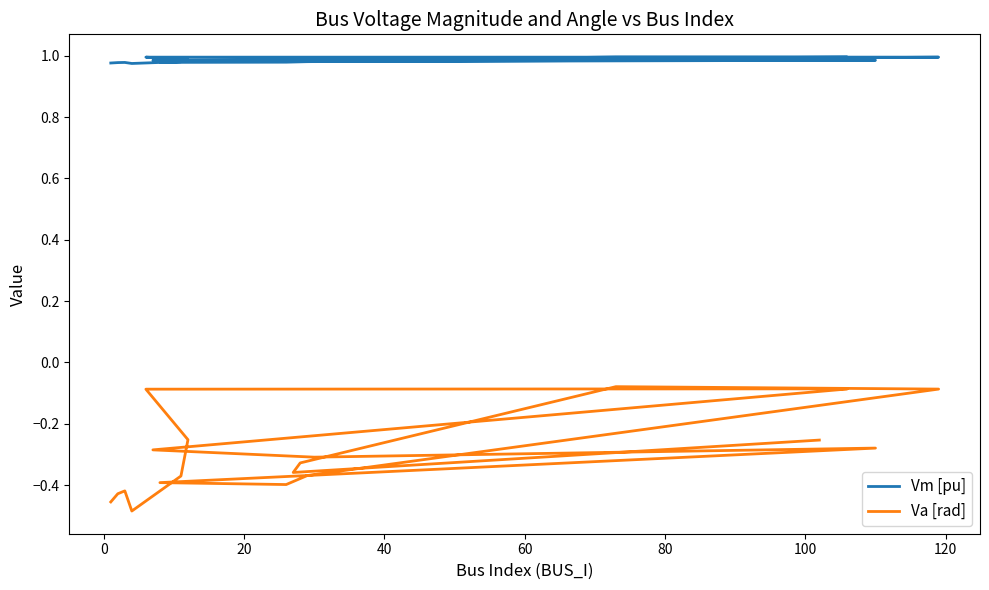

Which series has the largest range (max minus min)?

Va [rad]